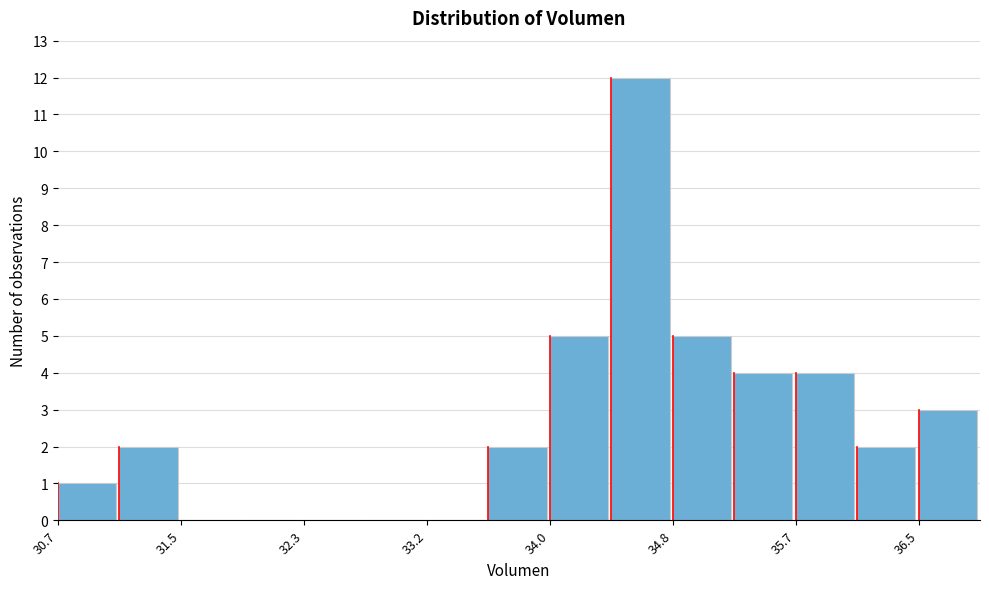

Reading left to right, list every bar in this chart as the range it spans on the x-axis followed by its height. Neither the bar edges nor the heights are printed on the chart, so give them approximately, as read against the axes.

30.7 to 31.1: 1
31.1 to 31.5: 2
31.5 to 31.9: 0
31.9 to 32.3: 0
32.3 to 32.8: 0
32.8 to 33.2: 0
33.2 to 33.6: 0
33.6 to 34.0: 2
34.0 to 34.4: 5
34.4 to 34.8: 12
34.8 to 35.2: 5
35.2 to 35.7: 4
35.7 to 36.1: 4
36.1 to 36.5: 2
36.5 to 36.9: 3